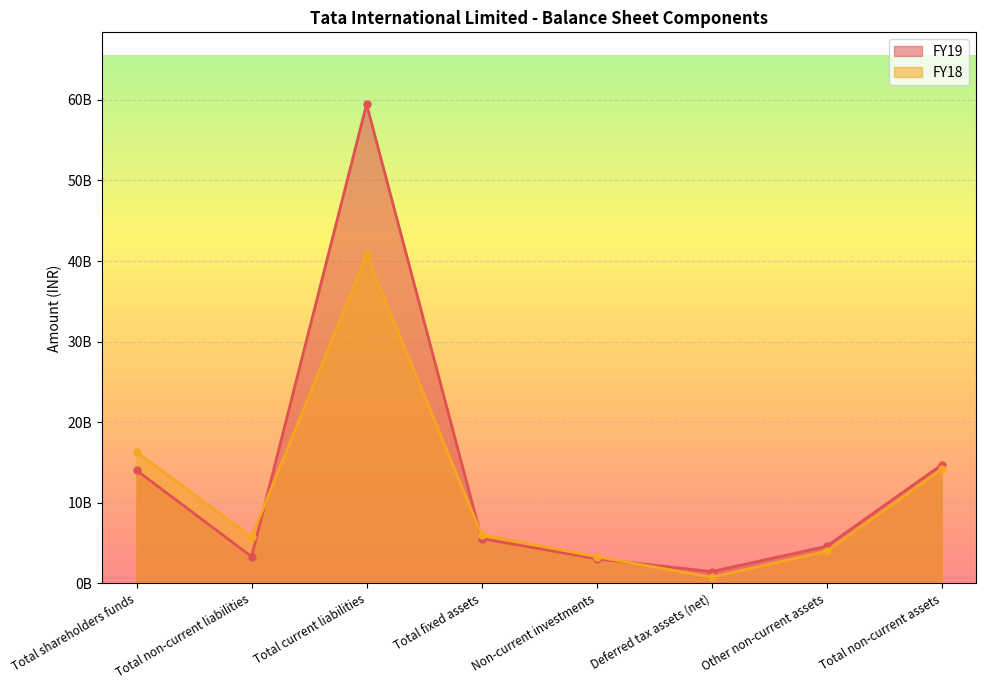

Reading left to right, what are all the values shown in this chart?

FY19: 14033824000	3331915000	59459705000	5570292000	3058048000	1472376000	4611864000	14712580000
FY18: 16275511000	5784997000	40741456000	6051206000	3326151000	771394000	4000832000	14155583000